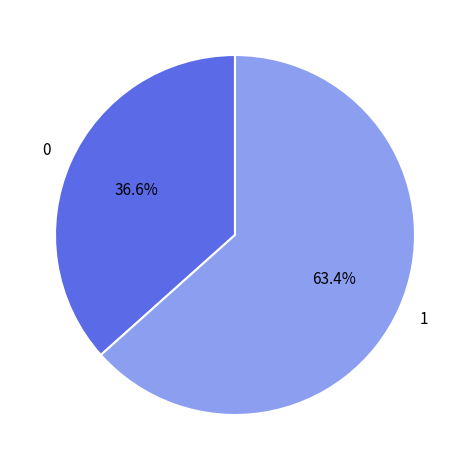

To the nearest percent, what is the difference between the largest and smallest slice percentages?

27%